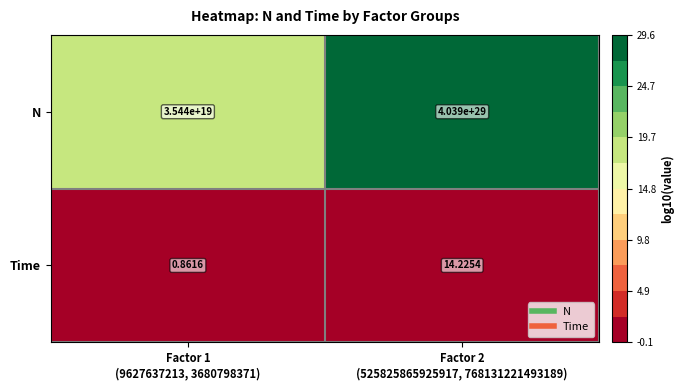

Which series has the largest total across all categories?

N